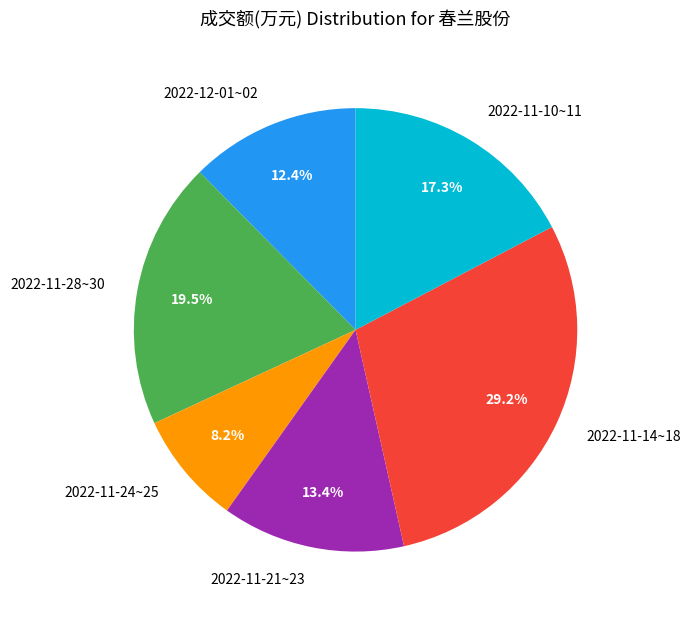

Rank the categories by value from lowest to highest.

2022-11-24~25, 2022-12-01~02, 2022-11-21~23, 2022-11-10~11, 2022-11-28~30, 2022-11-14~18